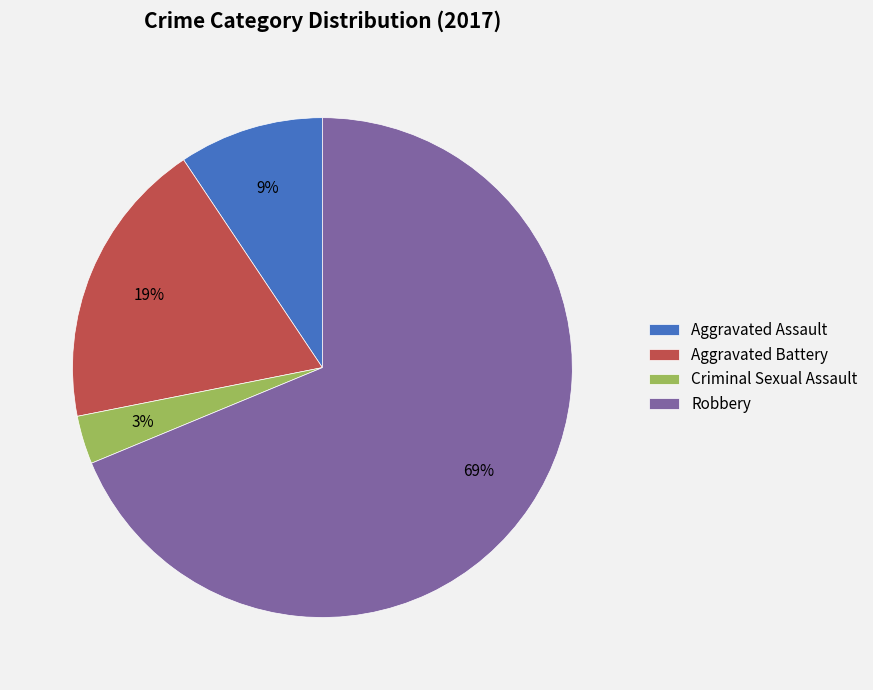

To the nearest percent, what is the difference between the largest and smallest slice percentages?

66%